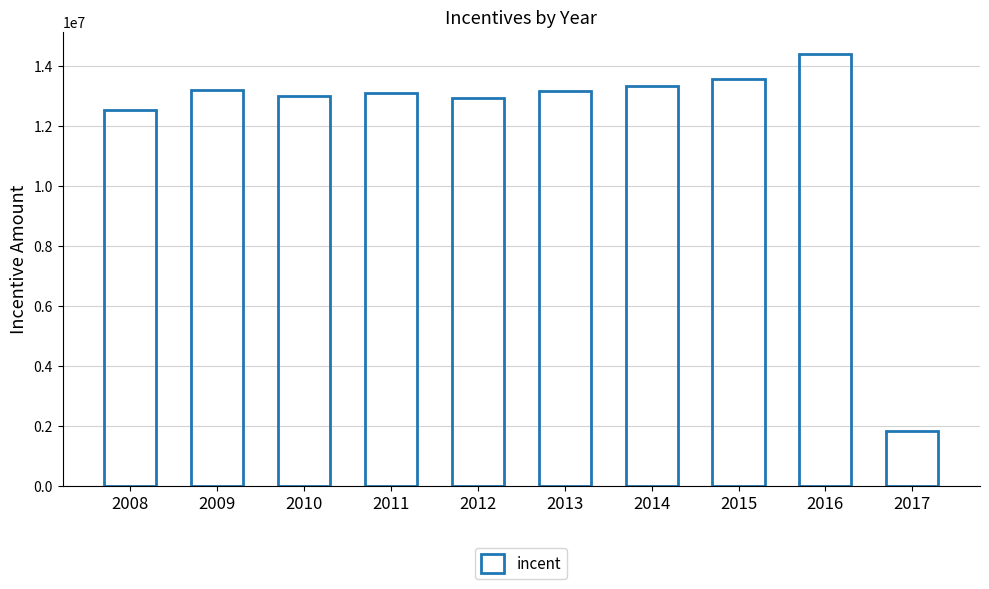

What is the average value?

12112667.1